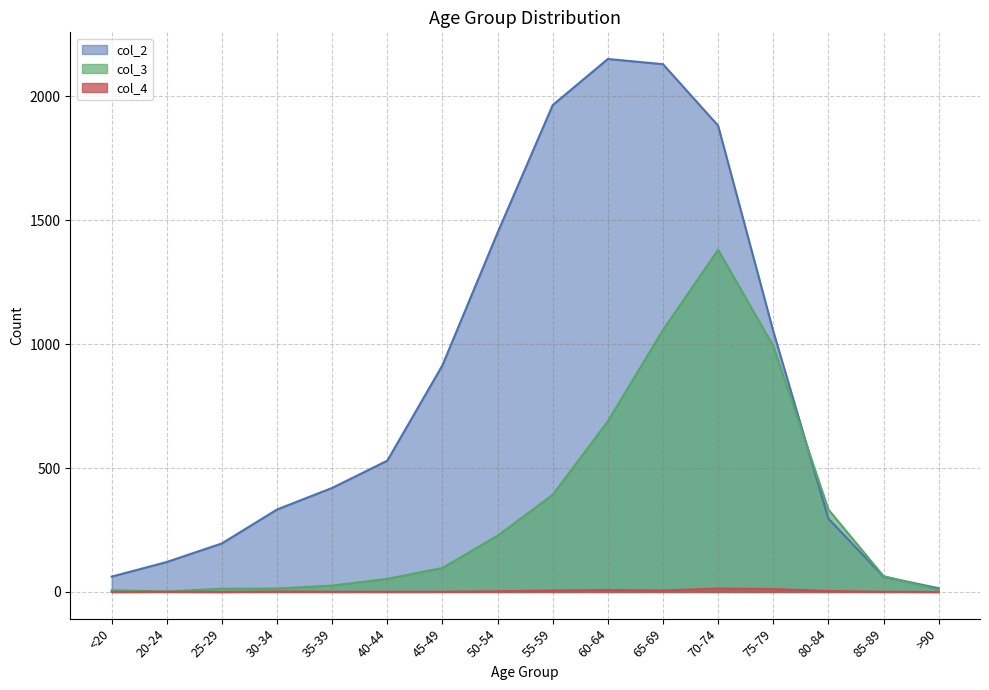

The value of col_3 at 60-64 is 976. True or false?

False